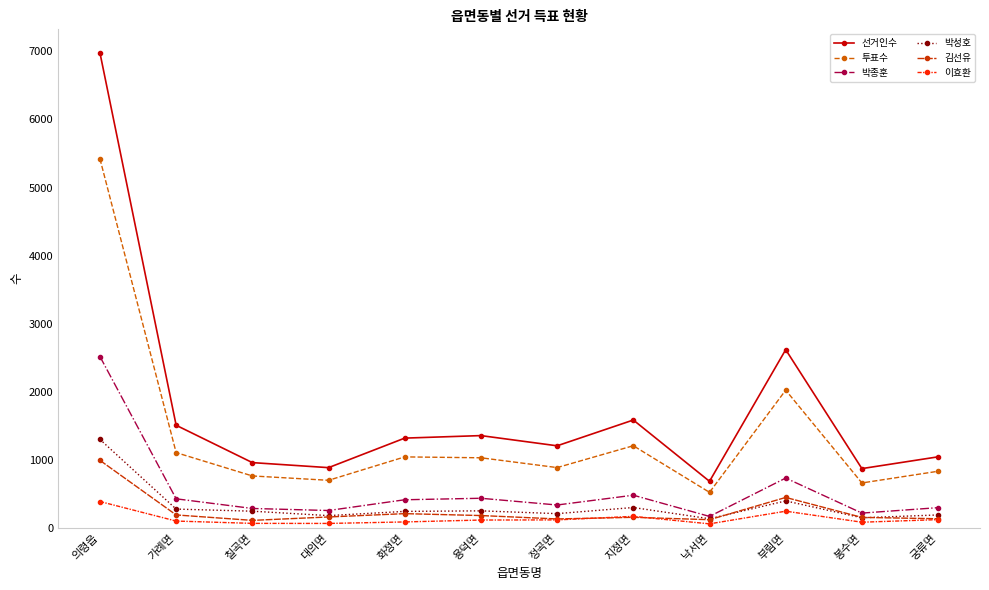

Rank the series by their maximum value, from highest to lowest.

선거인수, 투표수, 박종훈, 박성호, 김선유, 이효환